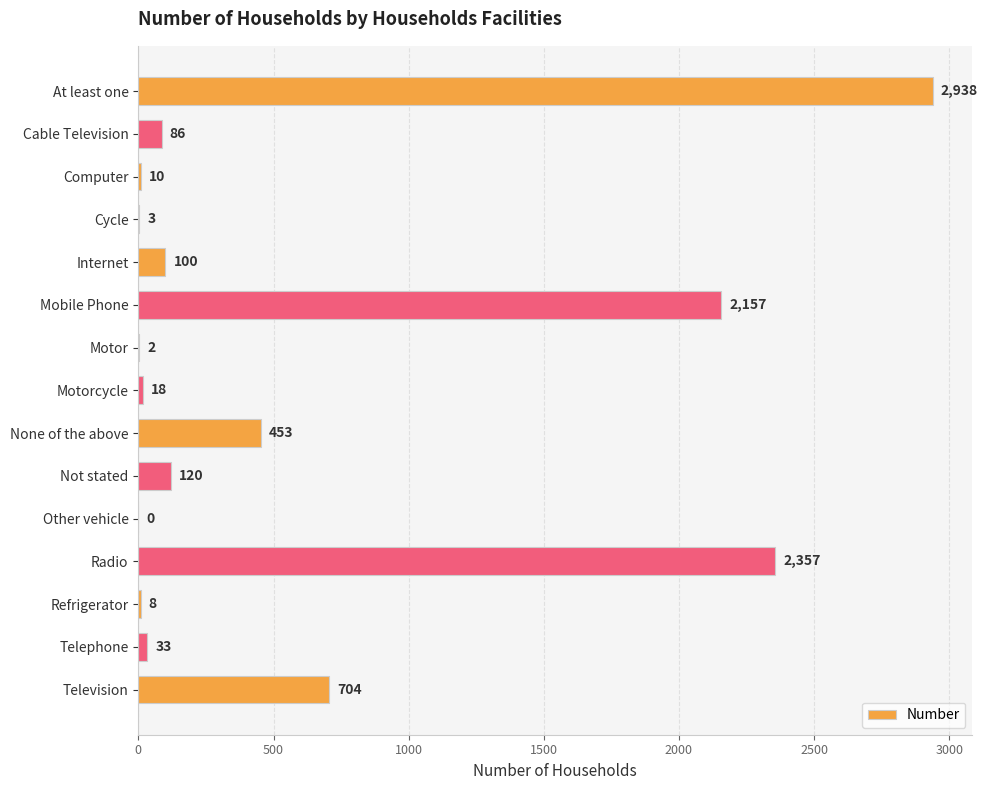

What is the change in value from Motor to Refrigerator?

+6